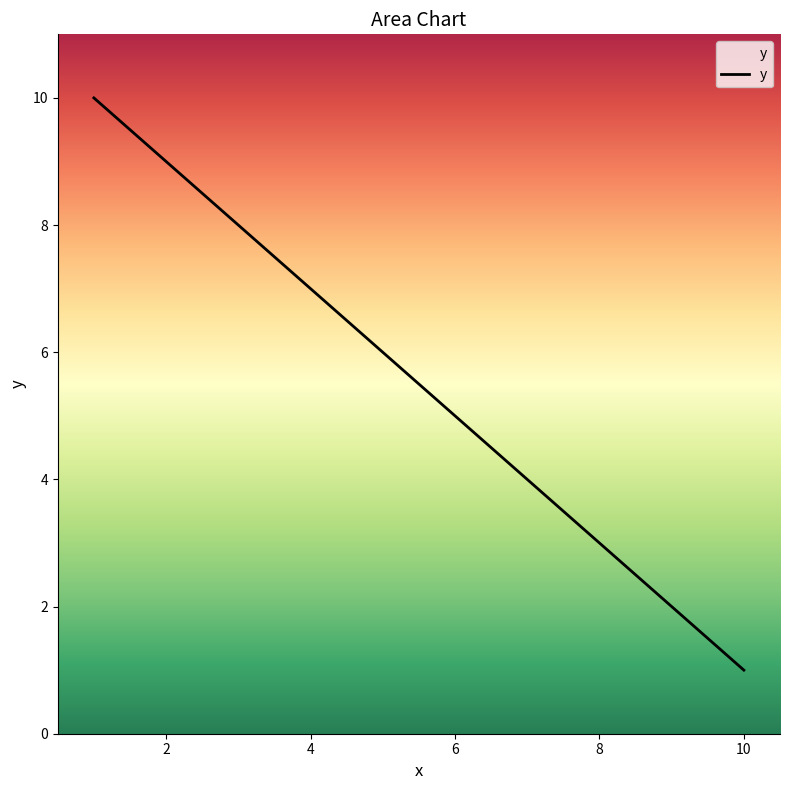

What is the greatest value displayed?

10